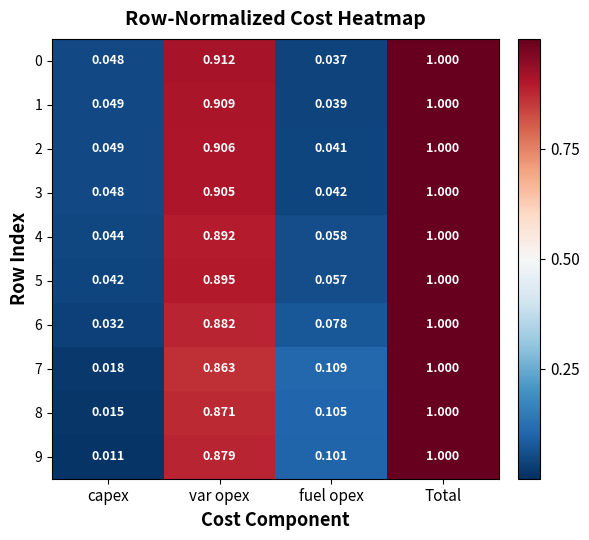

Is the value of 1 at Total greater than the value of 5 at var opex?

Yes